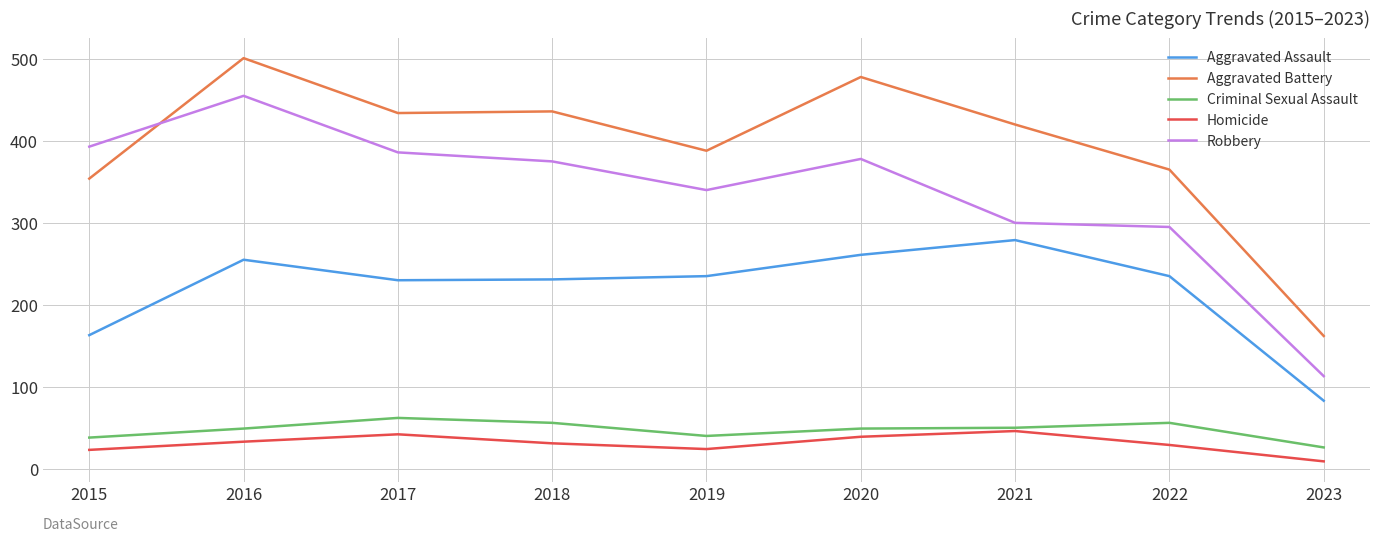

What are all the series names shown in the legend?

Aggravated Assault, Aggravated Battery, Criminal Sexual Assault, Homicide, Robbery